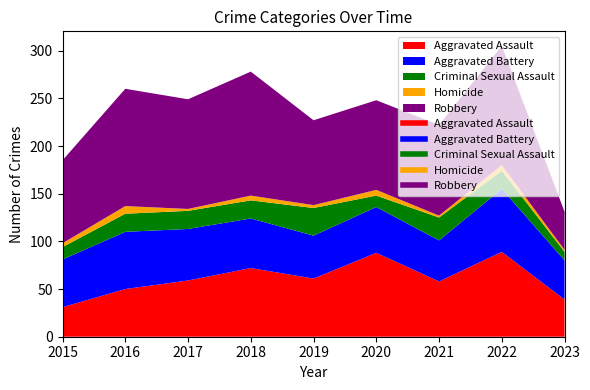

True or false: Aggravated Battery and Criminal Sexual Assault cross at least once.

False